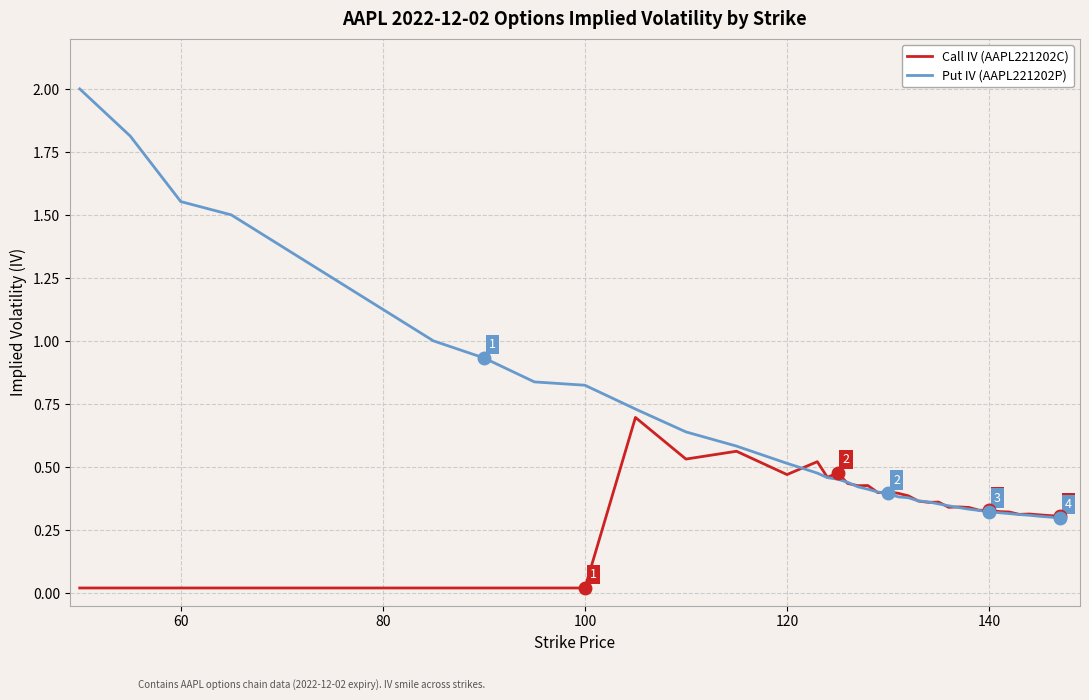

Which series has the largest total across all categories?

Put IV (AAPL221202P)